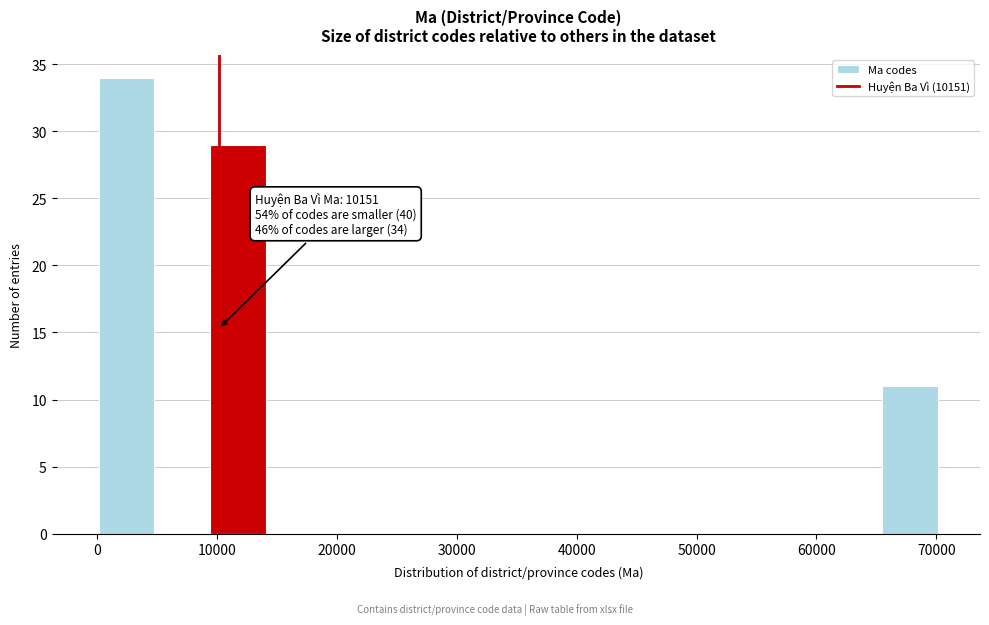

Over which range of the x-axis is the bar tallest?

0 to 5000